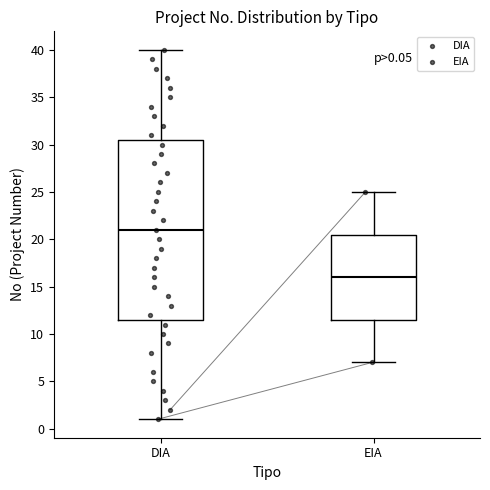

Which box is the tallest, from its lower edge to its upper edge?

DIA